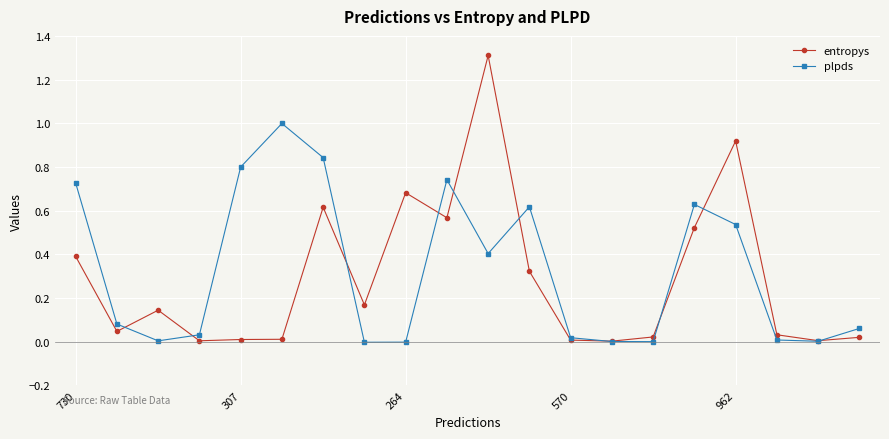

What is the maximum value shown in the chart?

1.3